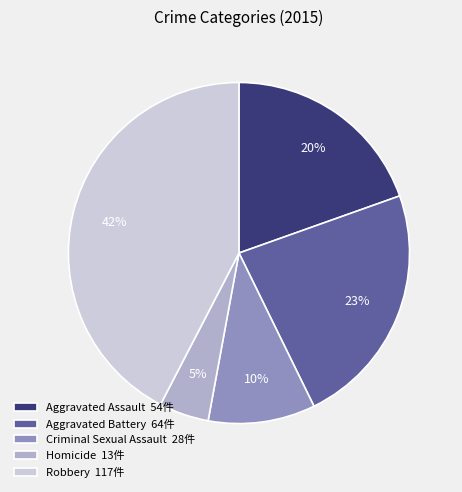

Rank the categories by value from highest to lowest.

Robbery, Aggravated Battery, Aggravated Assault, Criminal Sexual Assault, Homicide